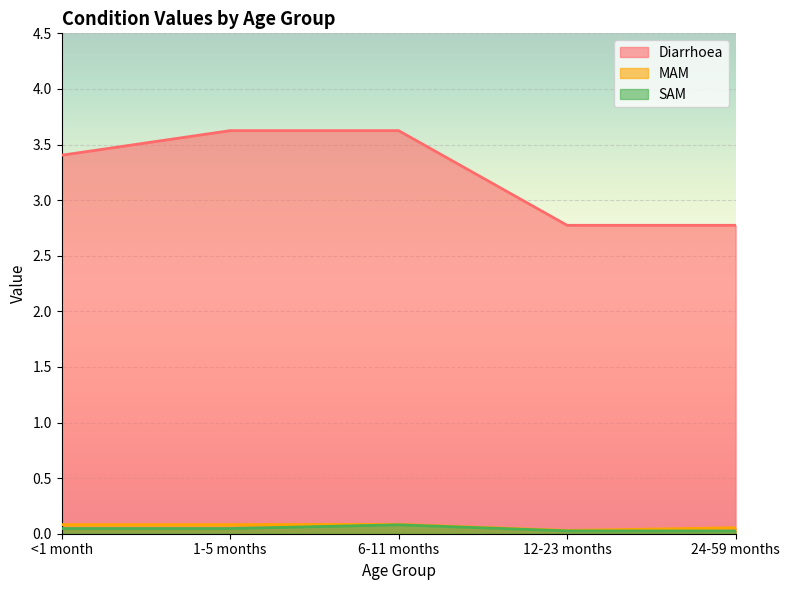

True or false: Diarrhoea and MAM intersect in this chart.

False